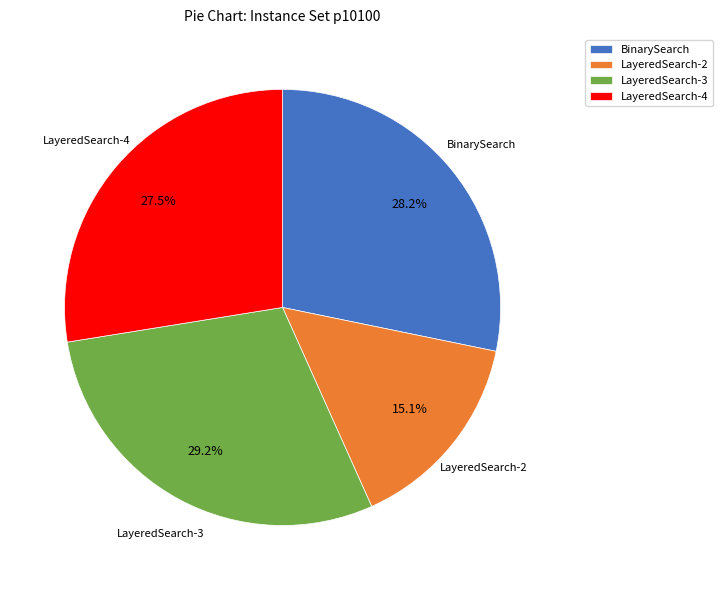

Which category has the smallest portion of the pie?

LayeredSearch-2